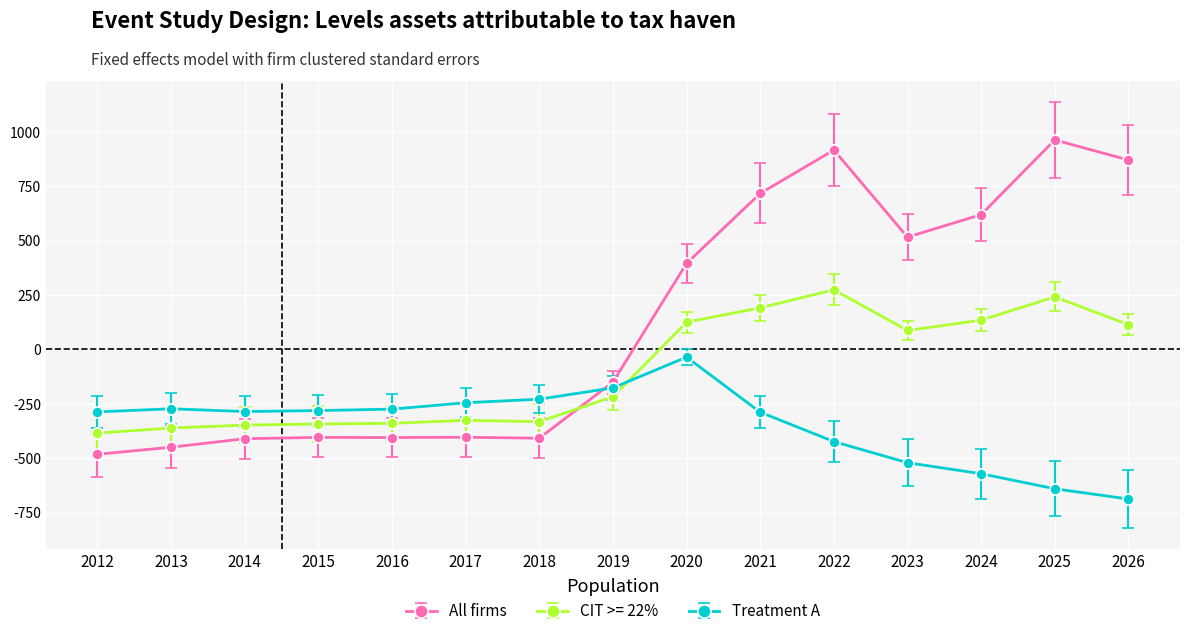

What is the sum of the Treatment A values at 2024 and 2012?

-858.3